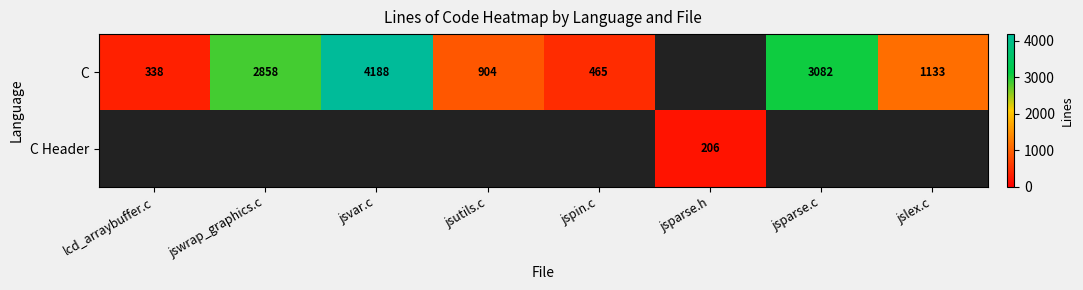

The C series shows 6168 at jsvar.c. True or false?

False